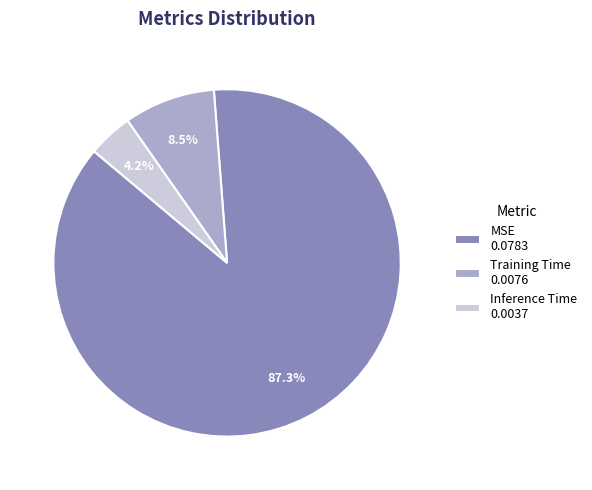

What is the smallest slice in the pie chart?

Inference Time